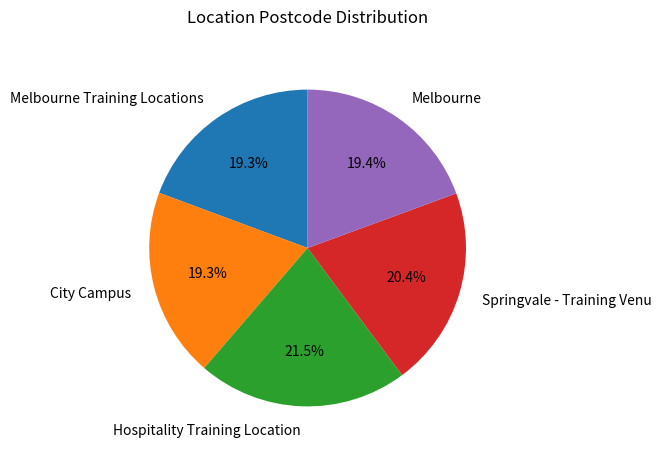

Is there any slice that represents more than half of the pie?

No